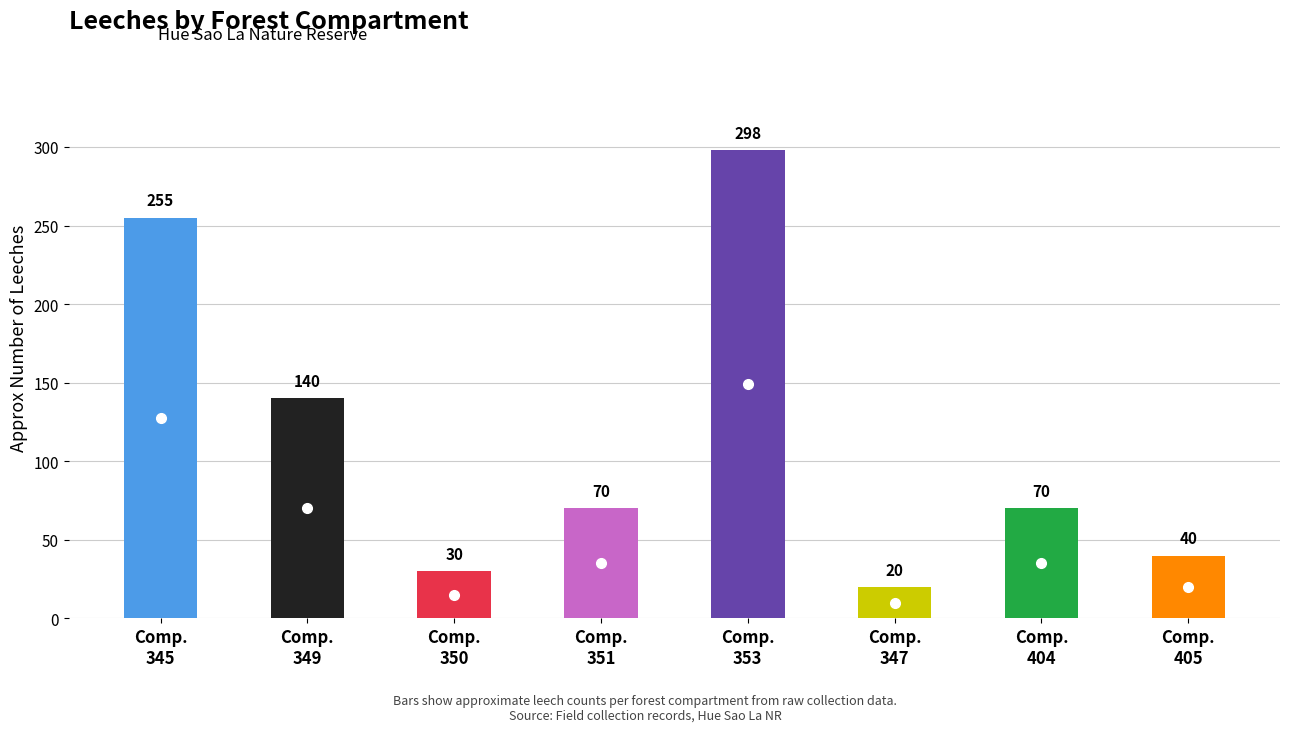

List the labels in order of value, largest first.

353, 345, 349, 351, 404, 405, 350, 347